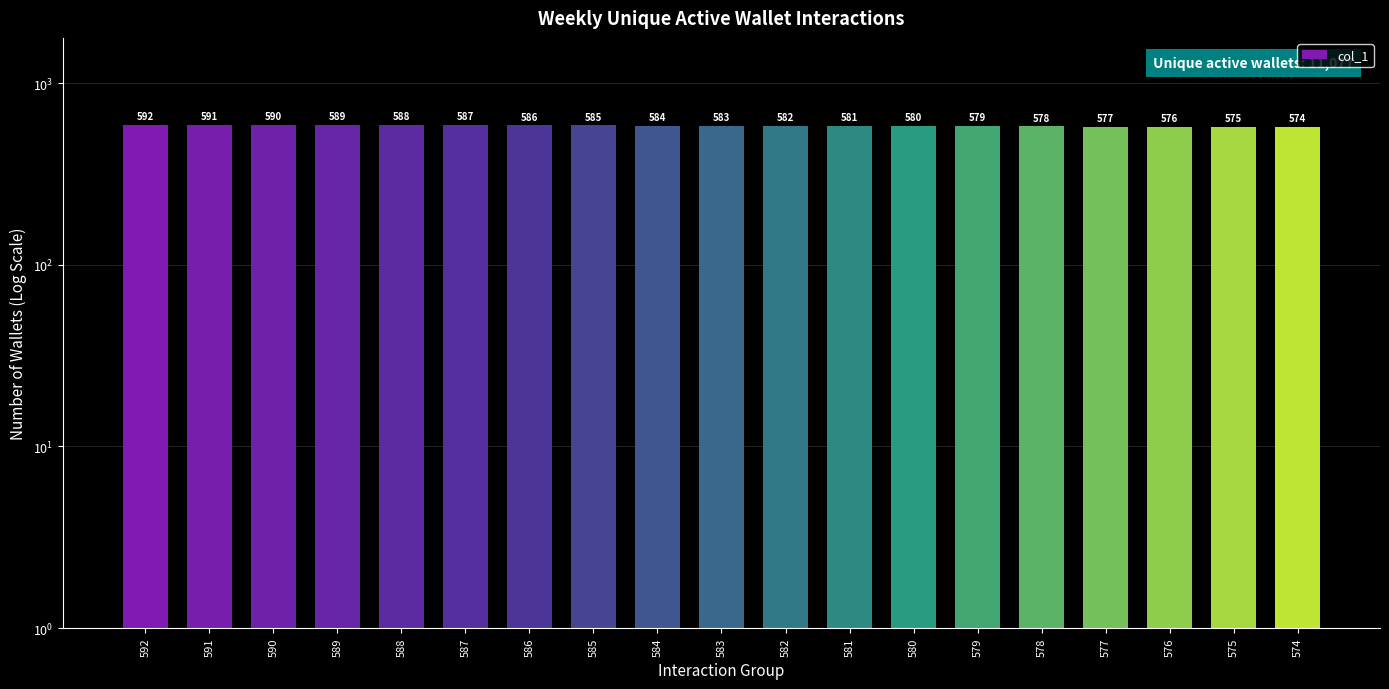

Reading left to right, what are all the values shown in this chart?

592	591	590	589	588	587	586	585	584	583	582	581	580	579	578	577	576	575	574